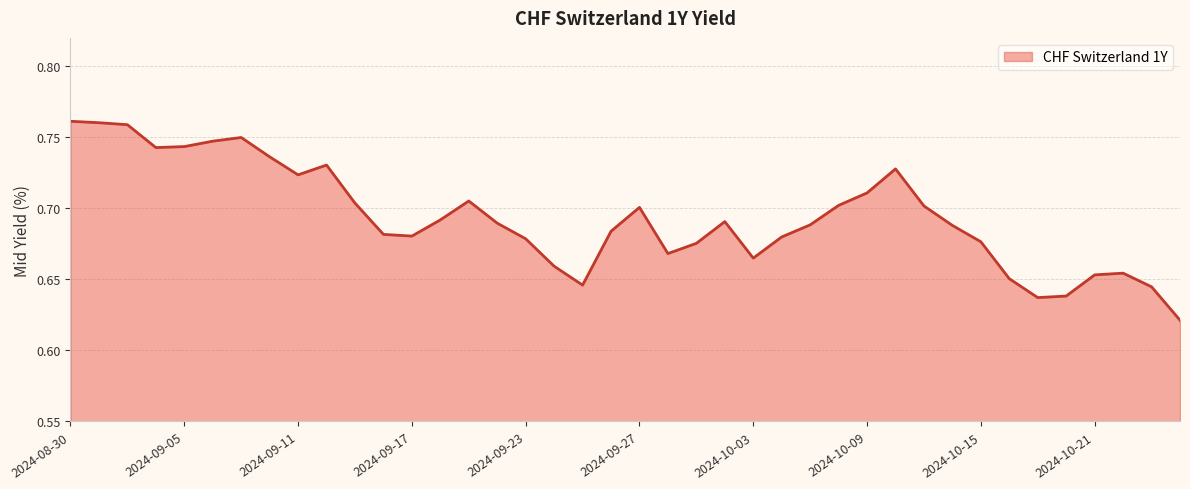

Rank the categories by value from lowest to highest.

2024-10-24, 2024-10-17, 2024-10-18, 2024-10-23, 2024-09-25, 2024-10-16, 2024-10-21, 2024-10-22, 2024-09-24, 2024-10-03, 2024-09-30, 2024-10-01, 2024-10-15, 2024-09-23, 2024-10-04, 2024-09-17, 2024-09-16, 2024-09-26, 2024-10-14, 2024-10-07, 2024-09-20, 2024-10-02, 2024-09-18, 2024-09-27, 2024-10-11, 2024-10-08, 2024-09-13, 2024-09-19, 2024-10-09, 2024-09-11, 2024-10-10, 2024-09-12, 2024-09-10, 2024-09-04, 2024-09-05, 2024-09-06, 2024-09-09, 2024-09-03, 2024-09-02, 2024-08-30